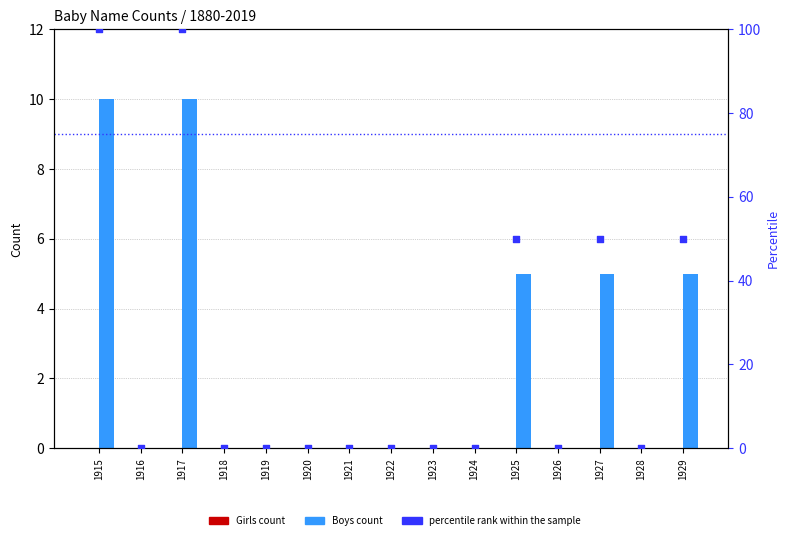

Which series has the largest Y range (max minus min)?

percentile rank within the sample